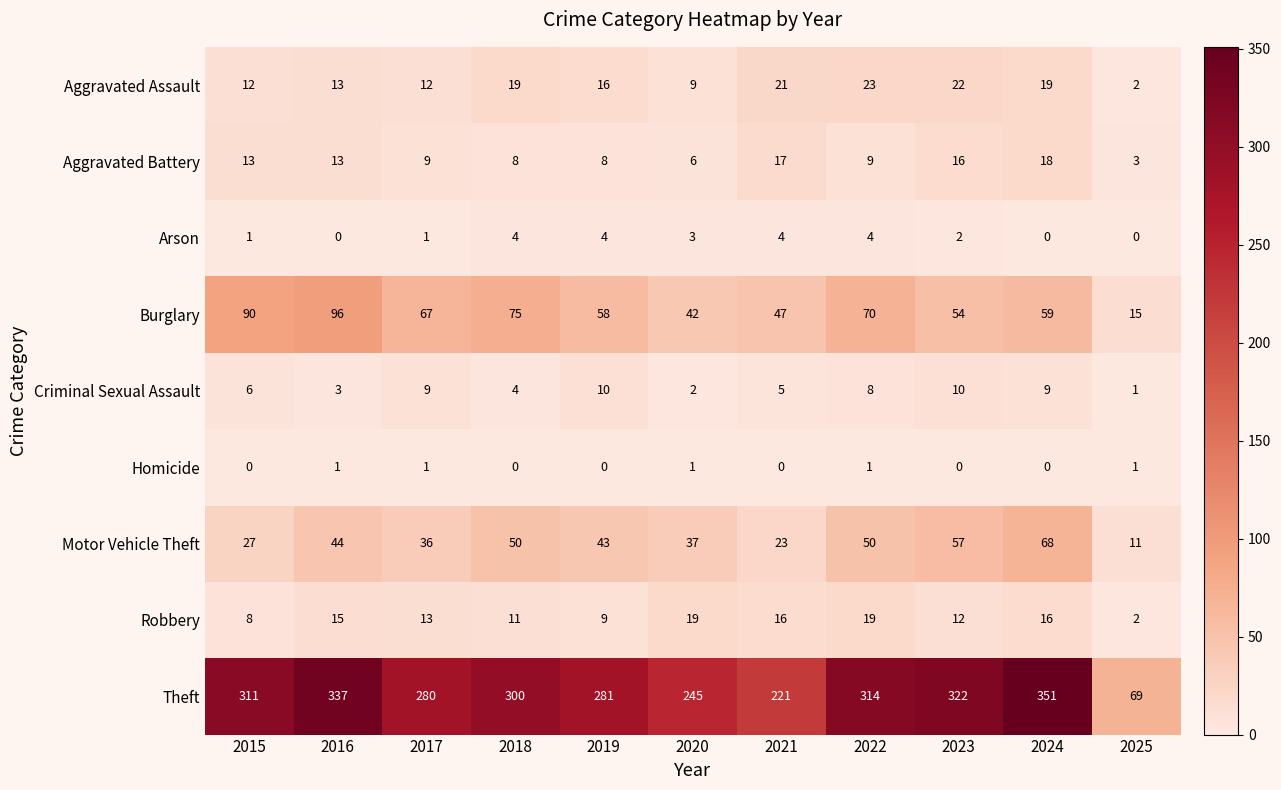

What is the sum of the Motor Vehicle Theft values at 2019 and 2024?

111